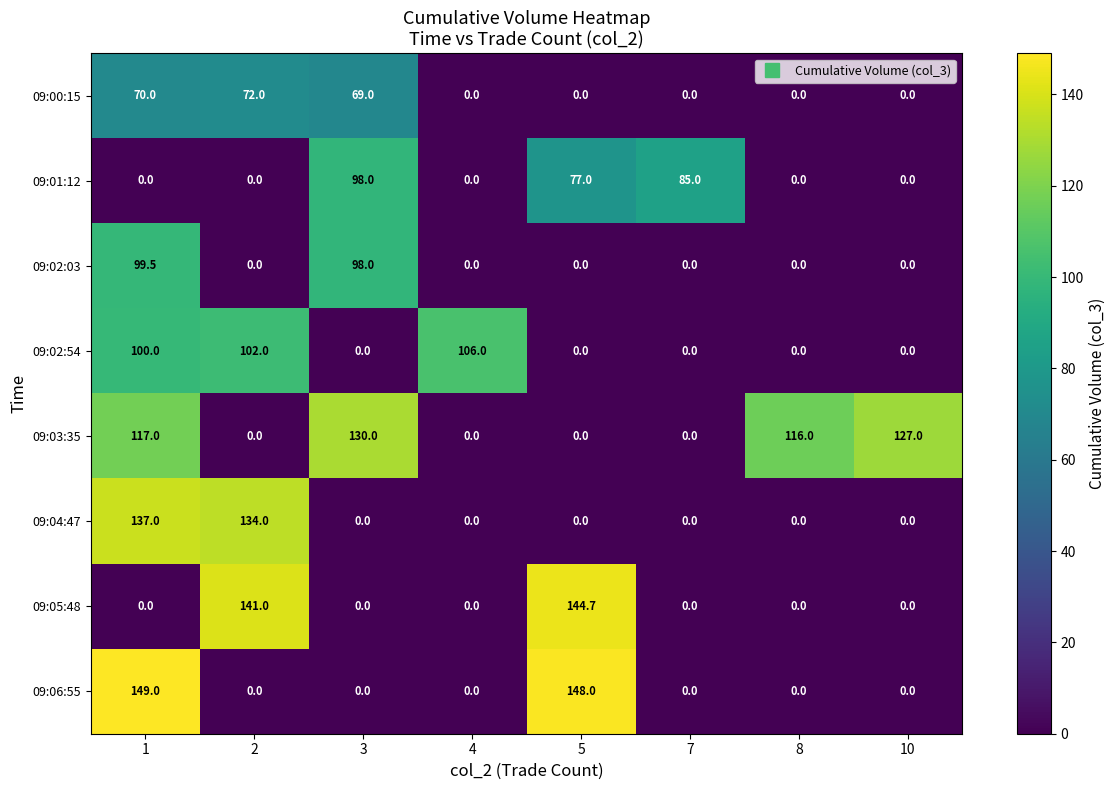

What is the total value across all series at 7?

85.0